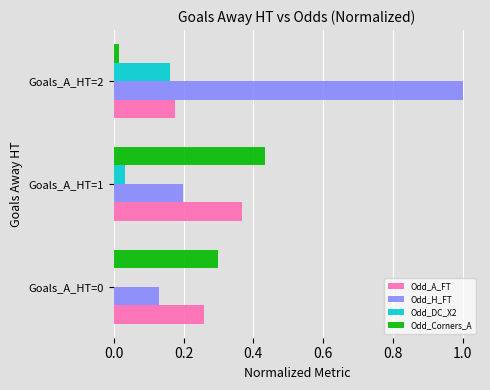

Where is Odd_Corners_A nearest to the value 0?

Goals_A_HT=2